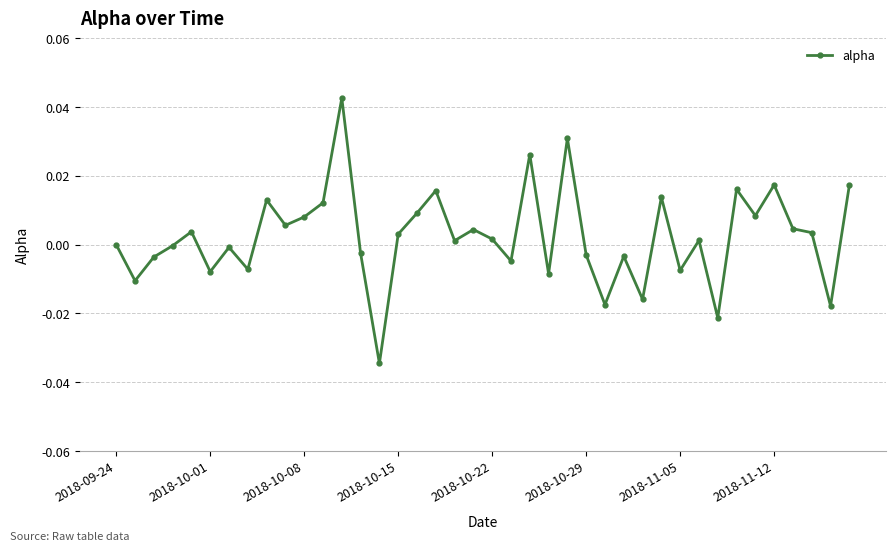

How many interior local peaks (higher than both neighbors) does the data have?

13